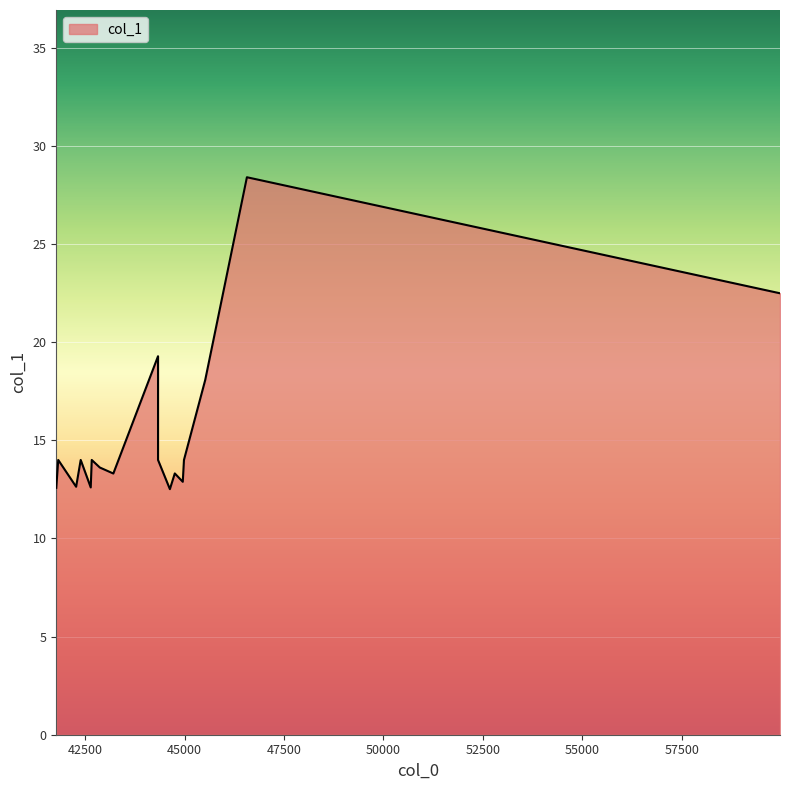

What is the greatest value displayed?

28.4